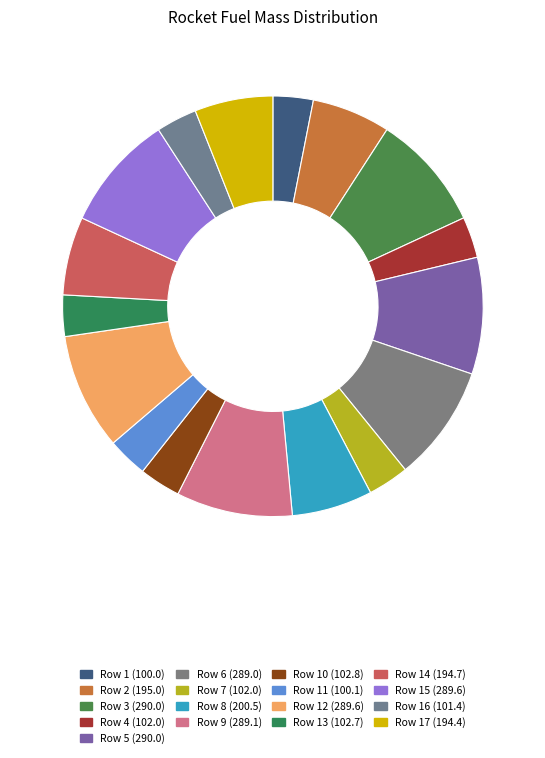

How many segments does this pie chart have?

17